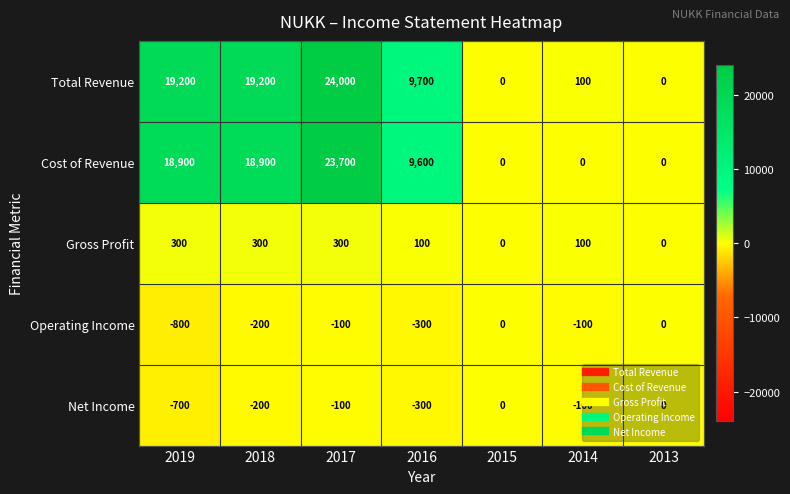

Which series changed the most between 2016 and 2013?

Total Revenue